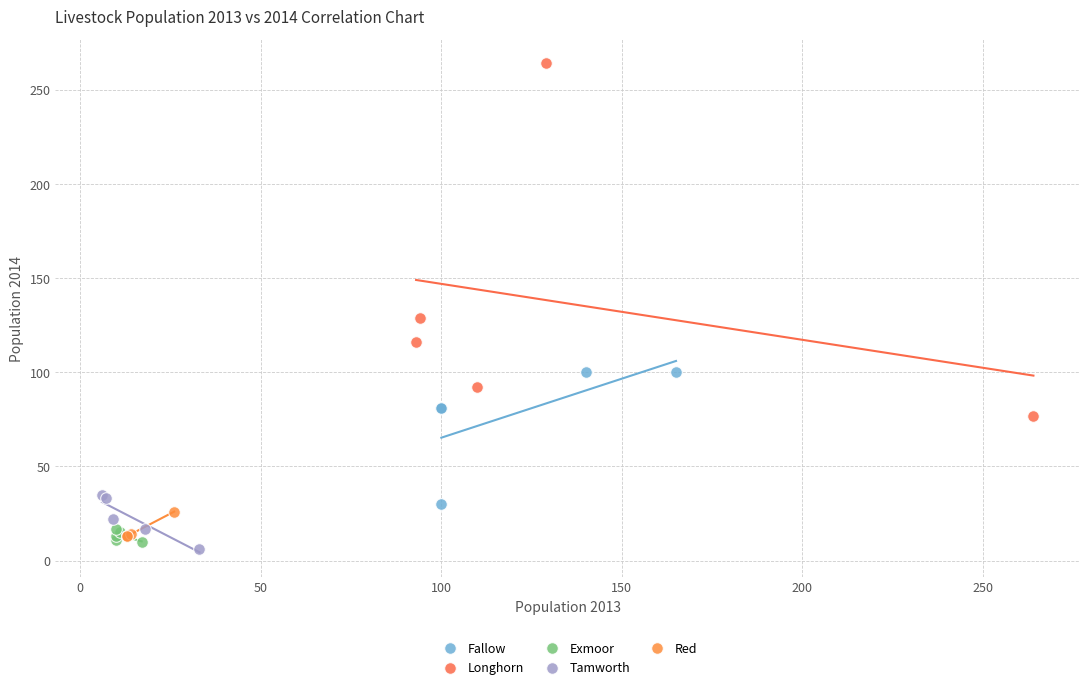

What are all the series names shown in the legend?

Fallow, Longhorn, Exmoor, Tamworth, Red